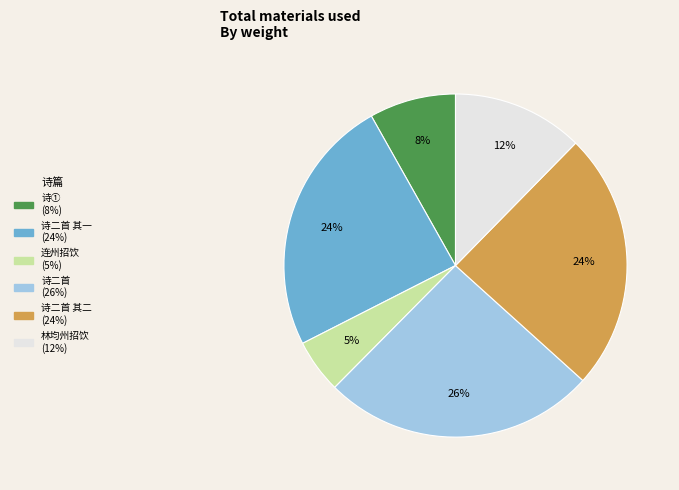

To the nearest percent, what is the difference between the largest and smallest slice percentages?

21%